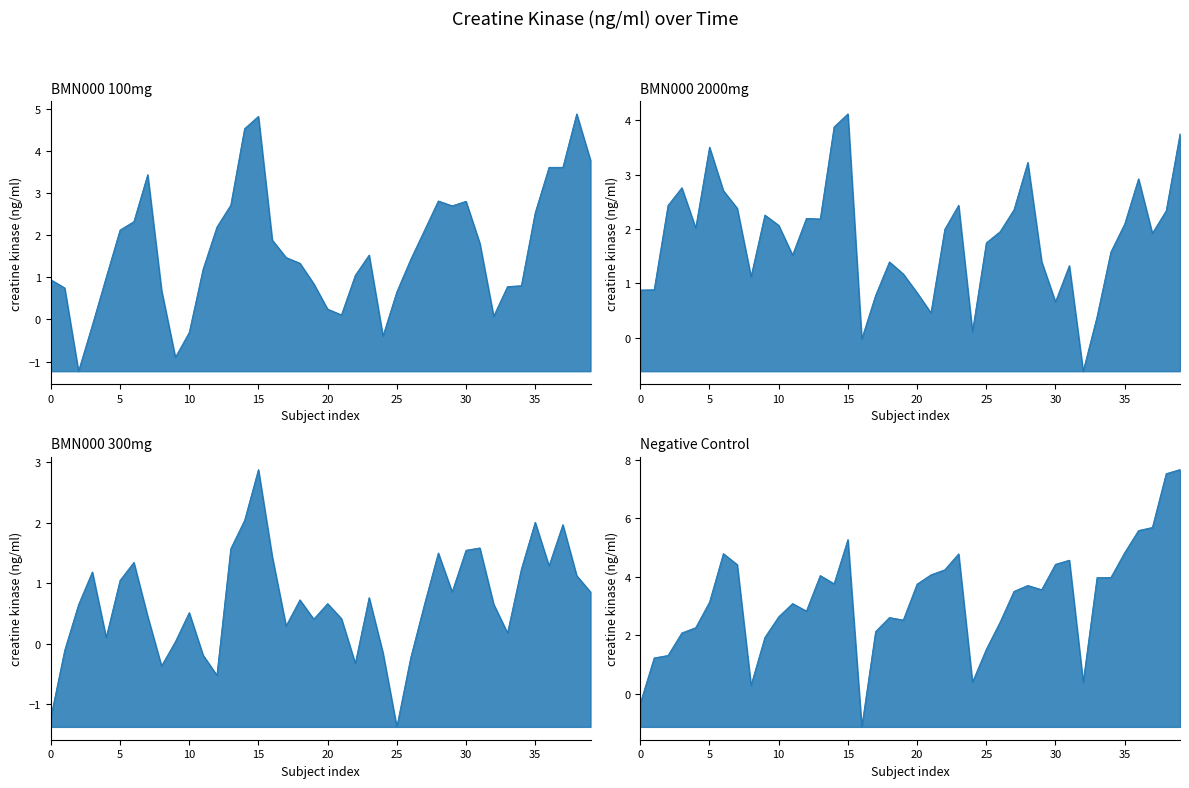

At how many categories does at least one series exceed 1?

37